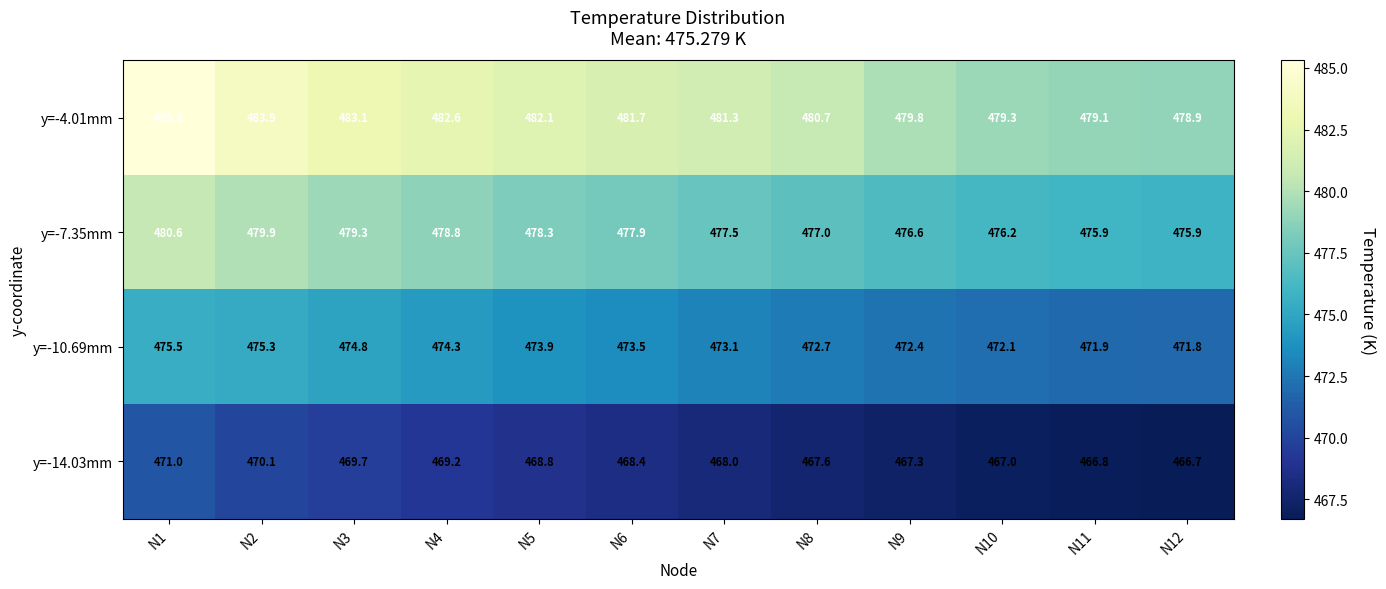

What is the minimum value for y=-10.69mm?

471.8